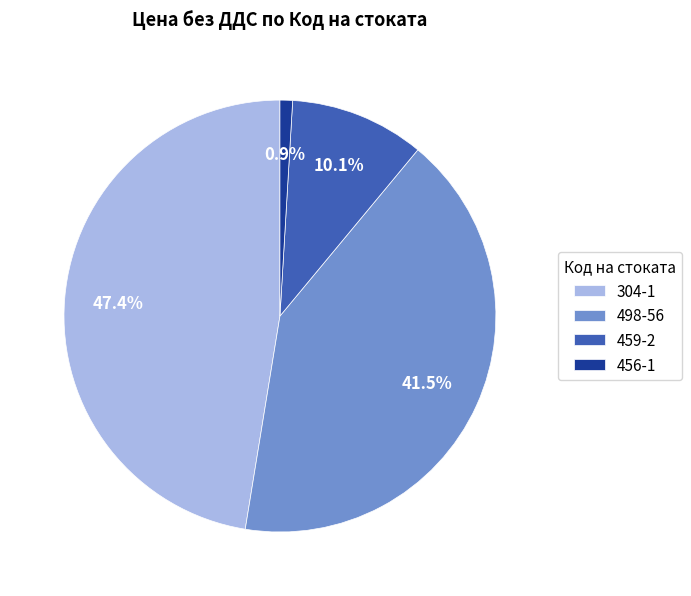

Is 498-56 the majority of the pie?

No